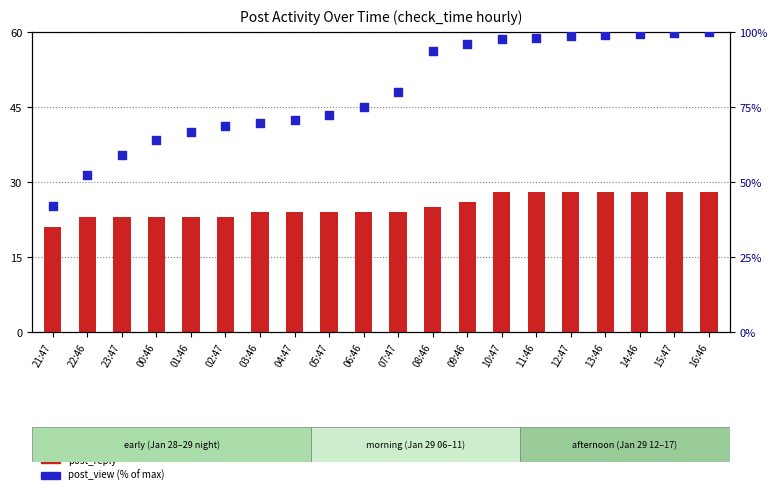

Which series contains the highest Y value?

post_view (% of max)